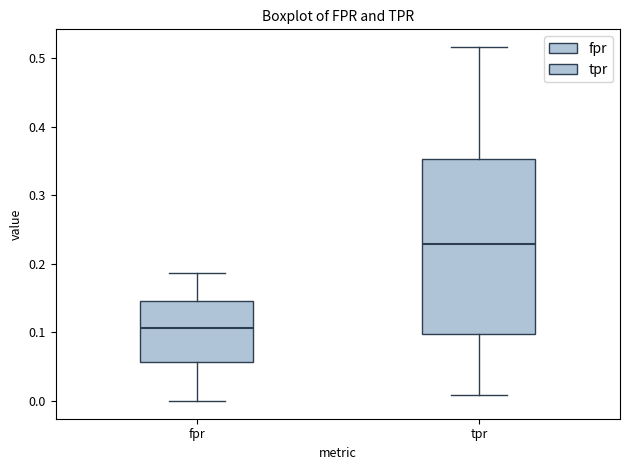

Reading left to right, read every box against the y-axis: the position of its median line, the range the box covers, and the ends of its whiskers. The values are not printed on the chart, so give them approximately, as read against the axis.

fpr: median 0.11, box 0.06 to 0.15, whiskers 0.00 to 0.19
tpr: median 0.23, box 0.10 to 0.35, whiskers 0.01 to 0.52